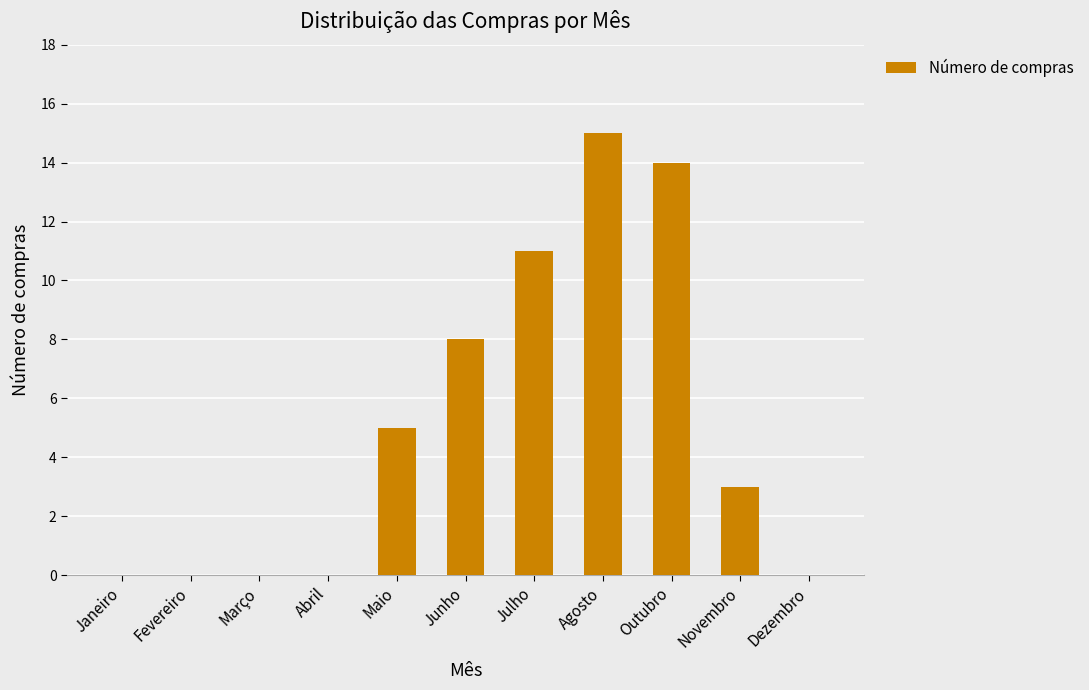

True or false: the data shows 8 at Janeiro.

False